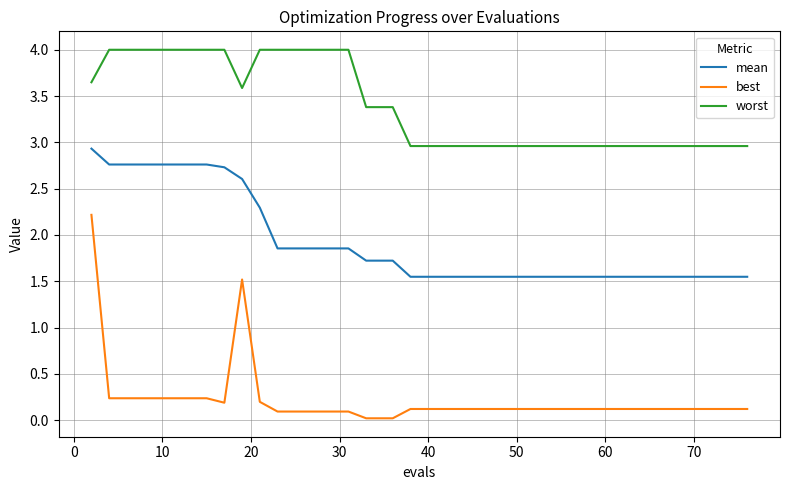

What is the difference between the maximum and minimum values in the worst series?

1.0